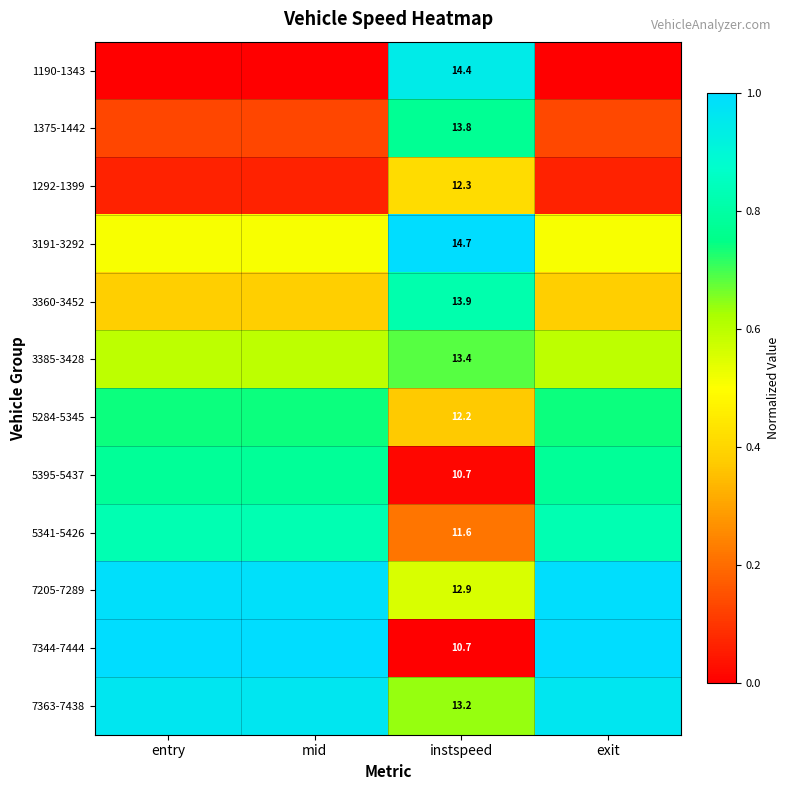

Count the number of data series in this chart.

12